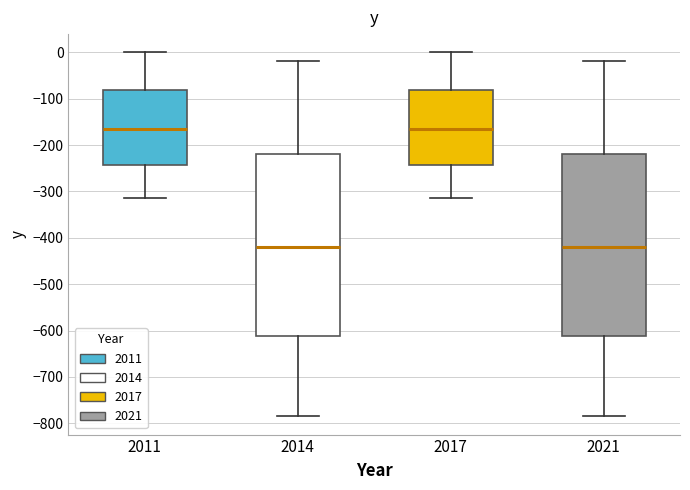

Where does the lower whisker of the box at x = 2011 end on the y-axis? The values are not printed on the chart, so give them approximately, as read against the axis.

-310